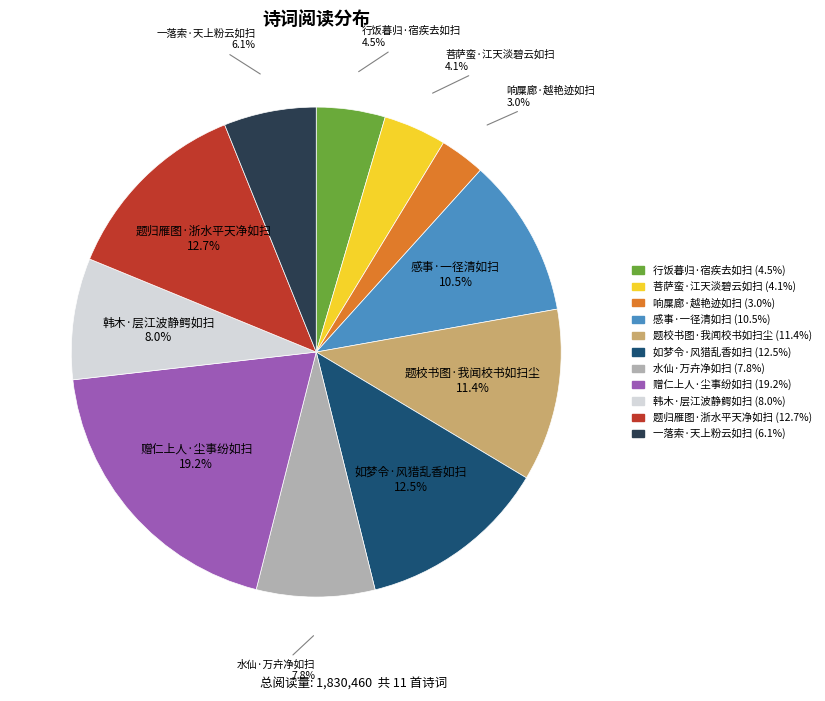

Which category has the smallest portion of the pie?

响屟廊·越艳迹如扫